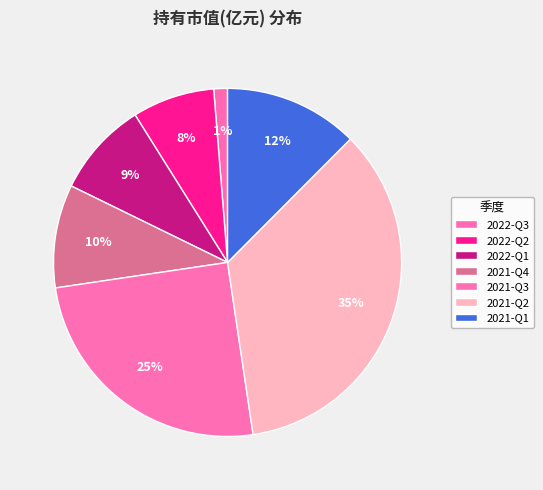

What is the largest slice in the pie chart?

2021-Q2